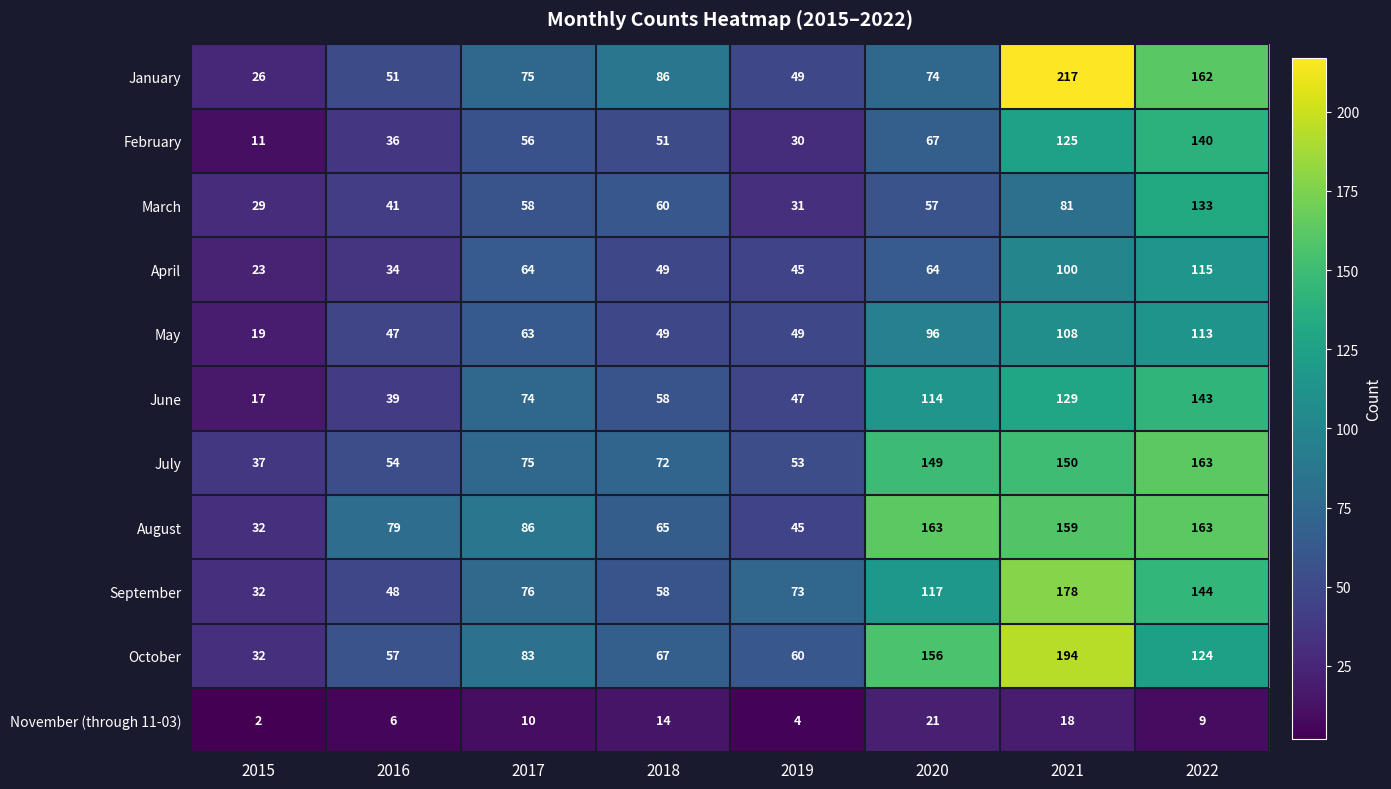

What is the greatest value displayed?

217